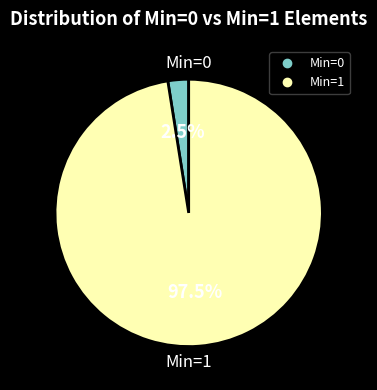

What is the ratio of the value at Min=1 to the value at Min=0?

39.0